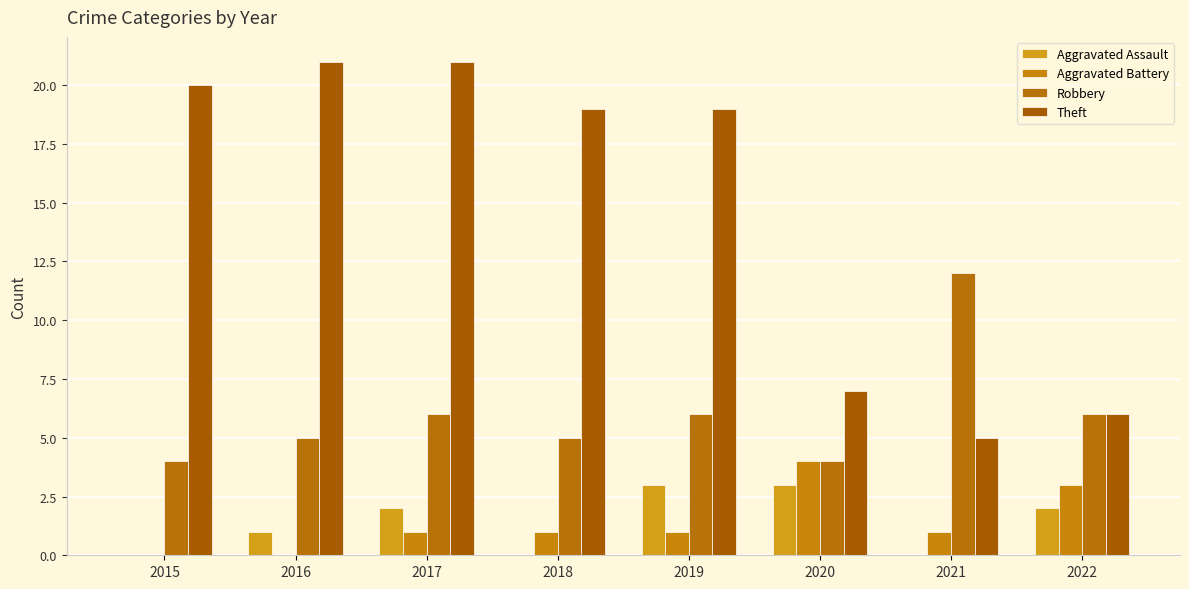

Which label corresponds to the largest value in the chart?

2016